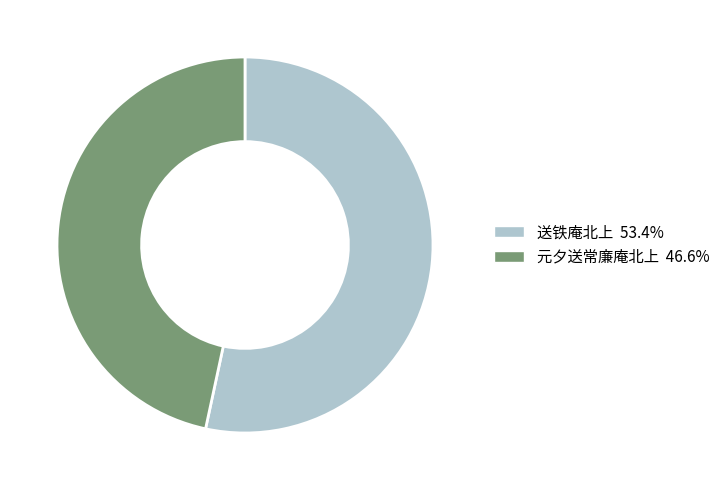

Rank the categories by value from highest to lowest.

送铁庵北上, 元夕送常廉庵北上